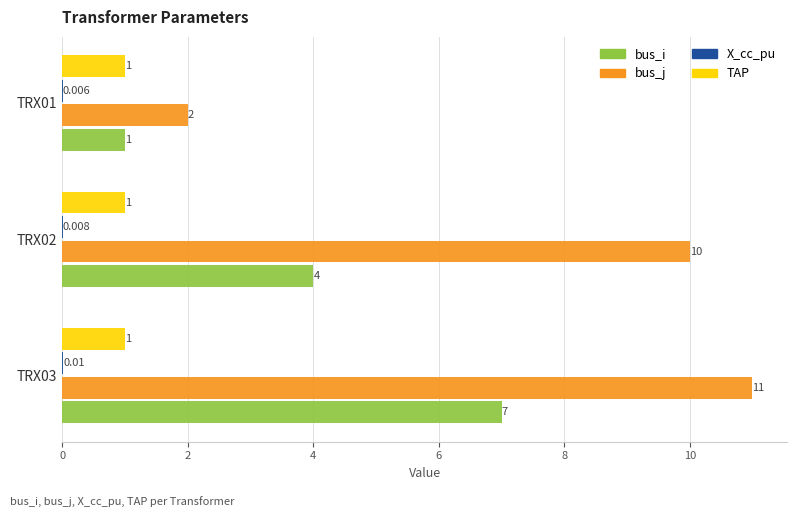

Which series changed the most between TRX02 and TRX03?

bus_i